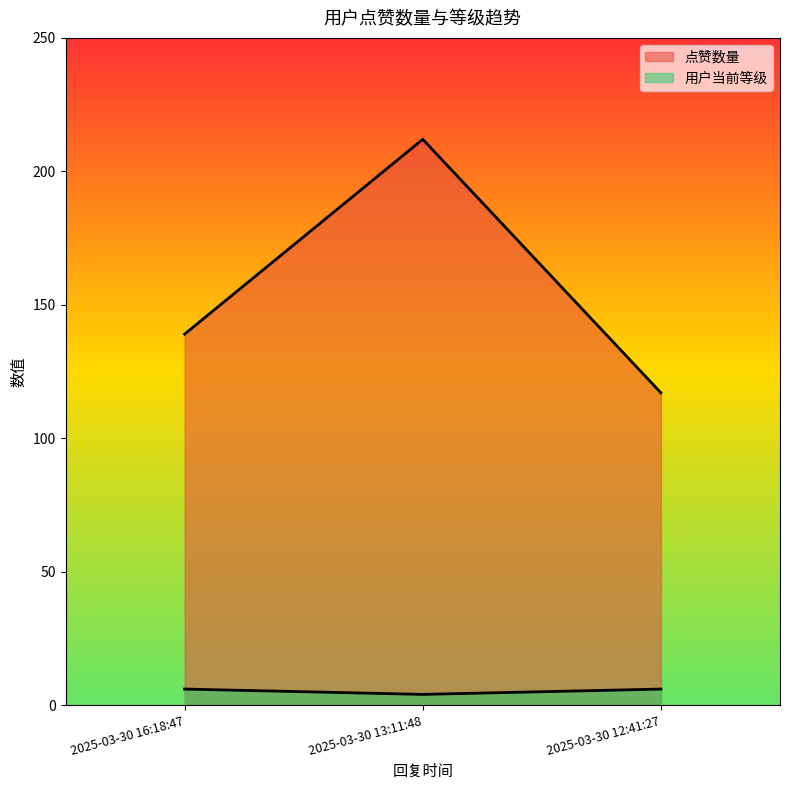

What is the value of the 点赞数量 point at the 1st from the left?

139